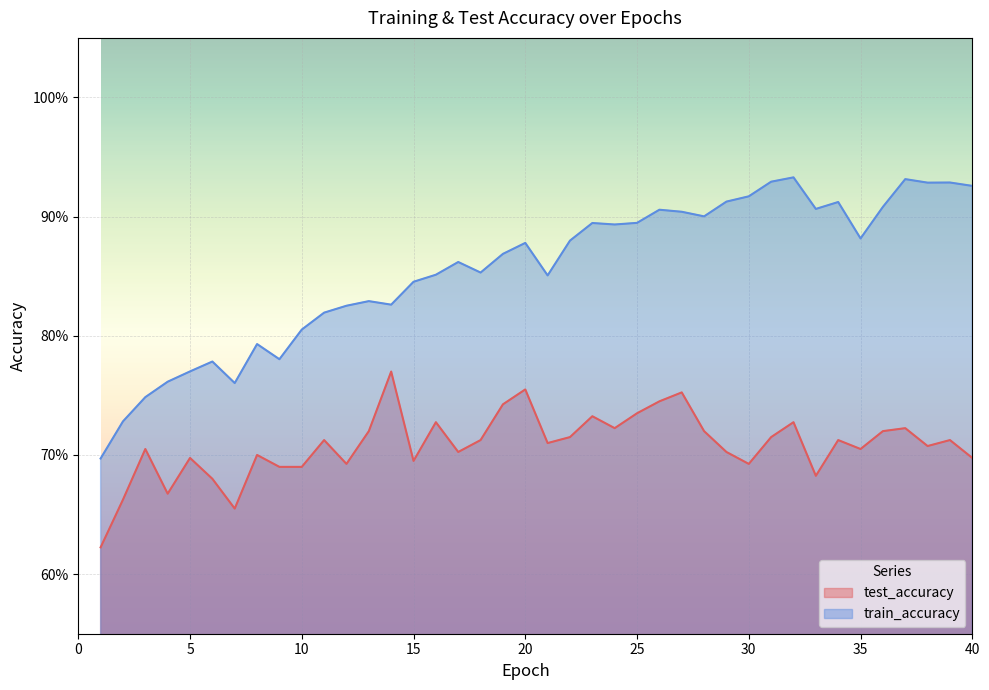

Rank the categories by train_accuracy value from highest to lowest.

32, 37, 31, 39, 38, 40, 30, 29, 34, 36, 33, 26, 27, 28, 25, 23, 24, 35, 22, 20, 19, 17, 18, 16, 21, 15, 13, 14, 12, 11, 10, 8, 9, 6, 5, 4, 7, 3, 2, 1